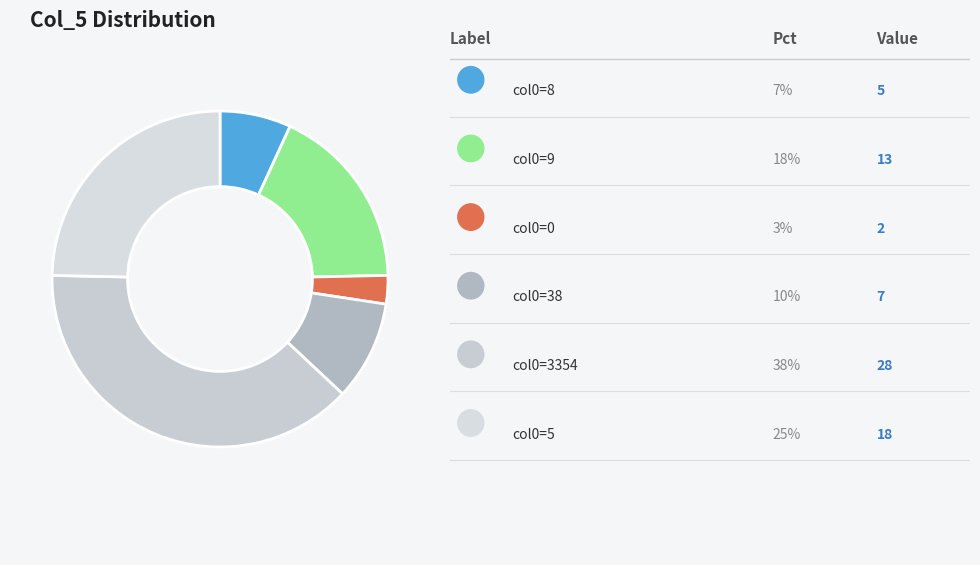

How many segments does this pie chart have?

6